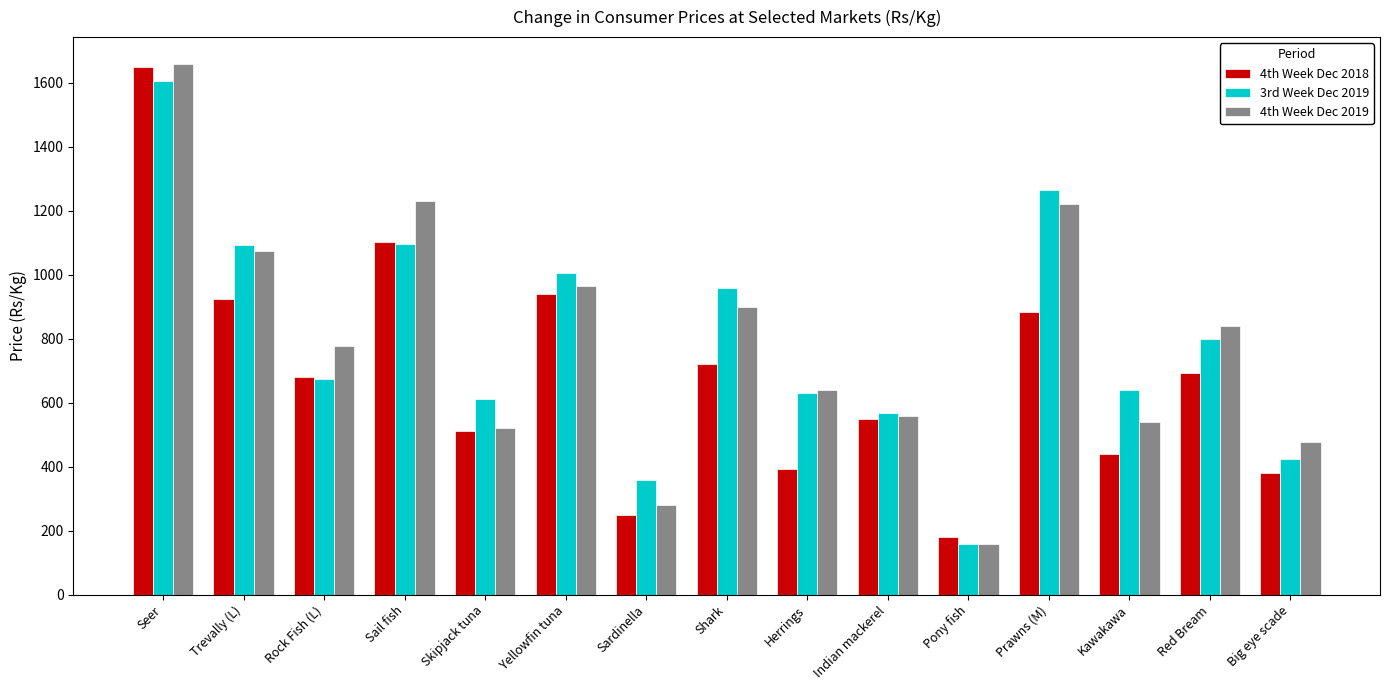

What is the average value of the 4th Week Dec 2019 series?

789.4